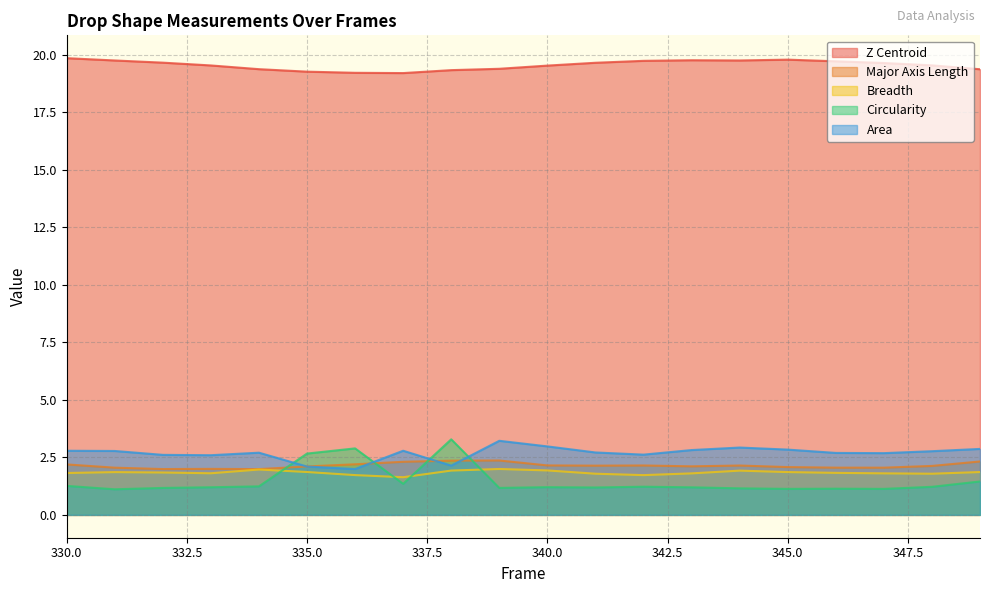

Which category has the highest value across all series?

330